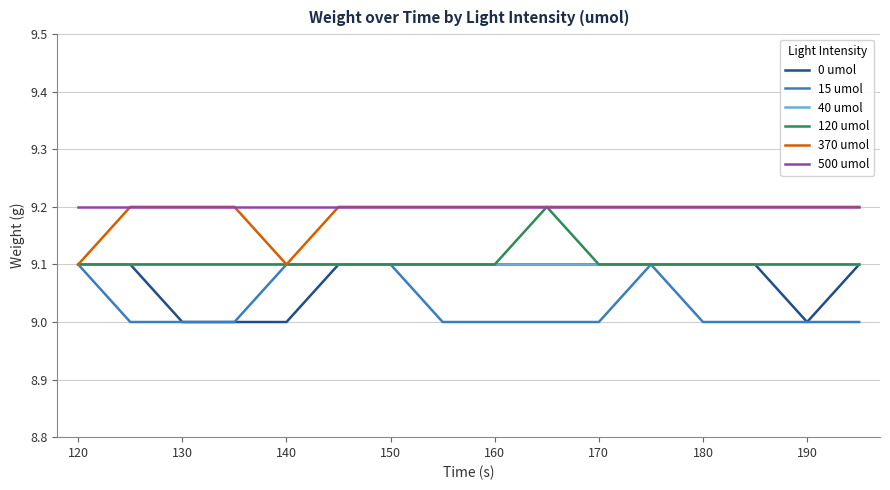

What is the lowest value of the 0 umol series?

9.0